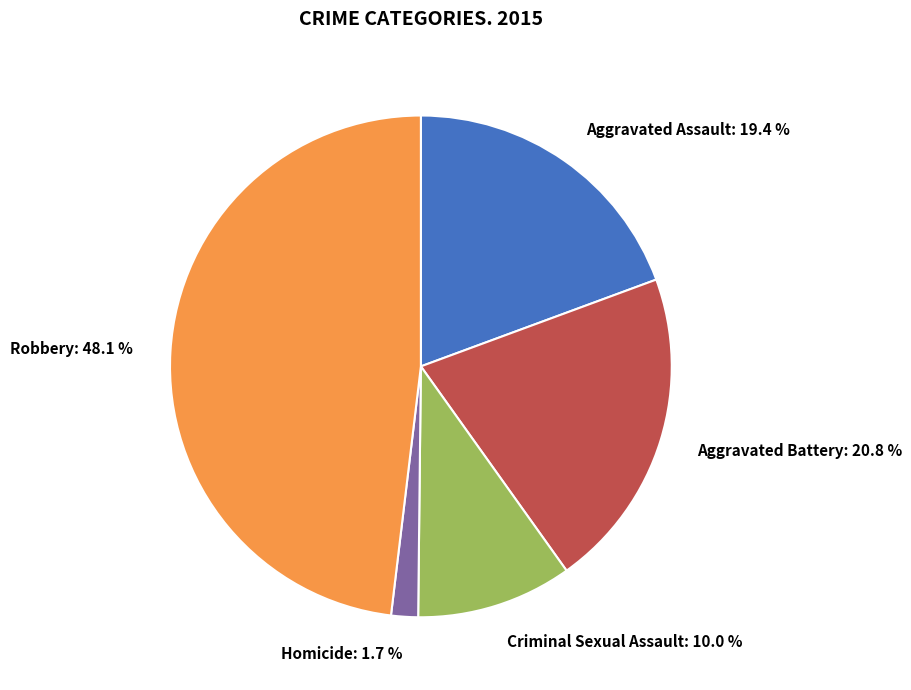

The Robbery slice represents 48% of the pie. True or false?

True